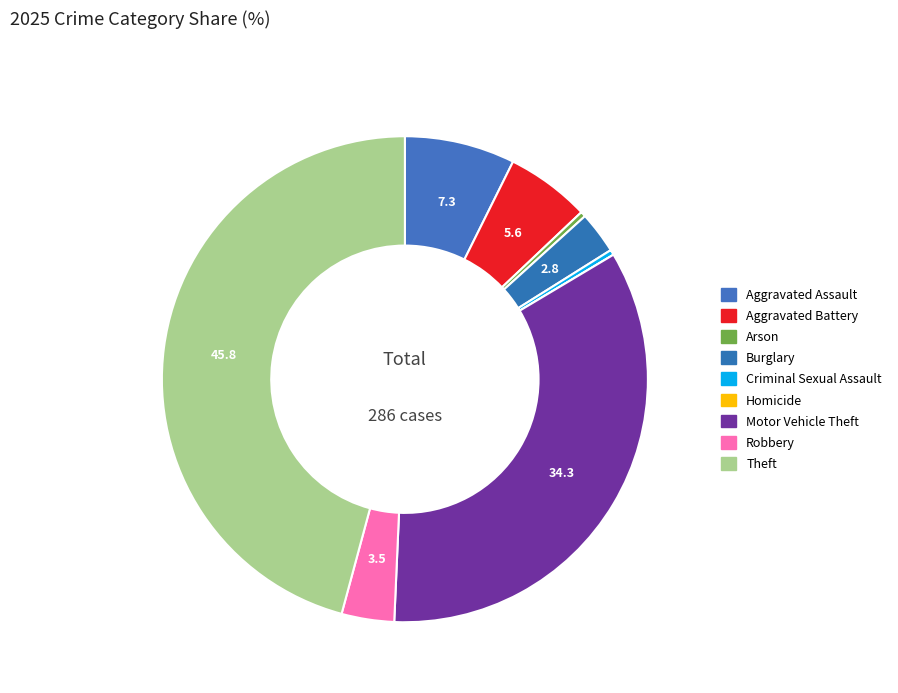

Rank the categories by value from lowest to highest.

Homicide, Arson, Criminal Sexual Assault, Burglary, Robbery, Aggravated Battery, Aggravated Assault, Motor Vehicle Theft, Theft